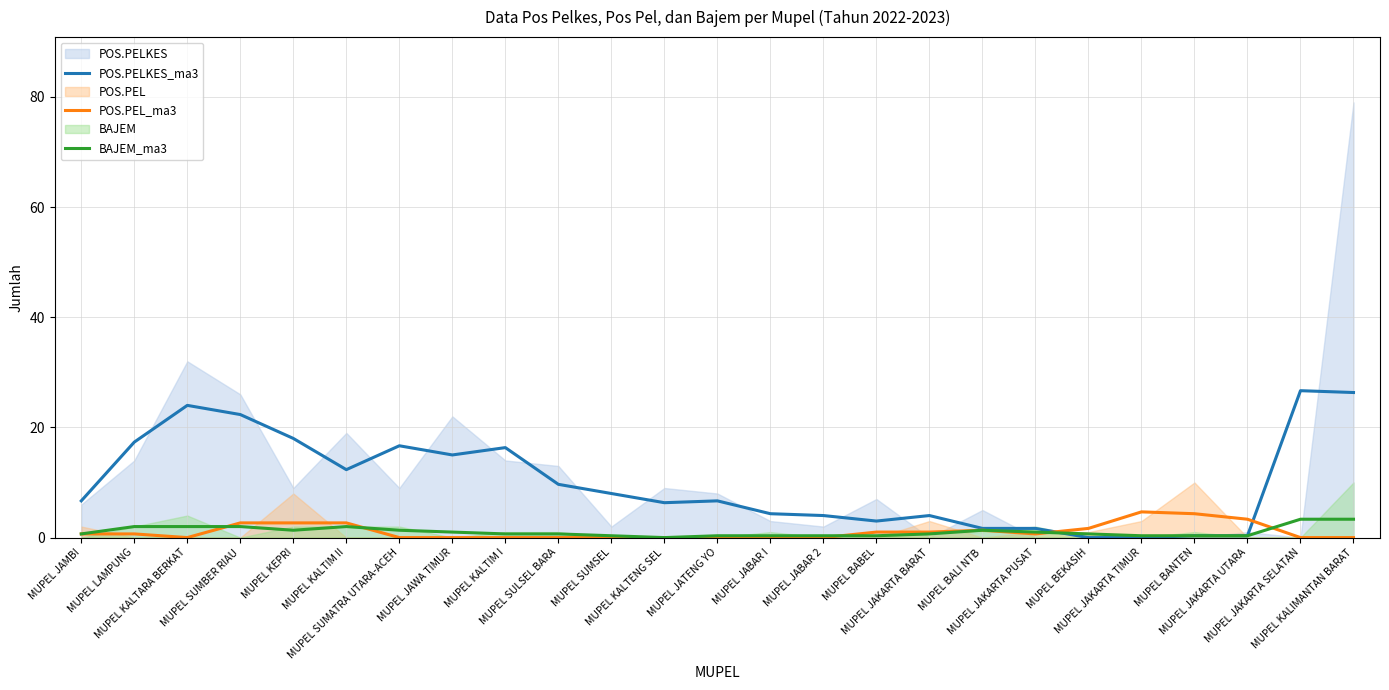

How many data points in POS.PELKES_ma3 are above 6?

15